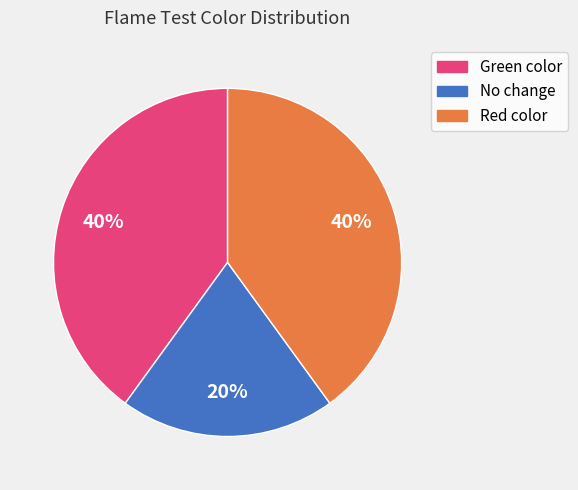

Is Red color the majority of the pie?

No